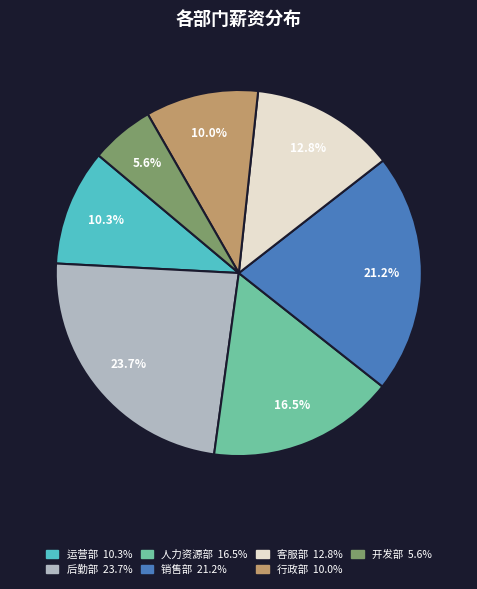

Does any single category account for the majority?

No